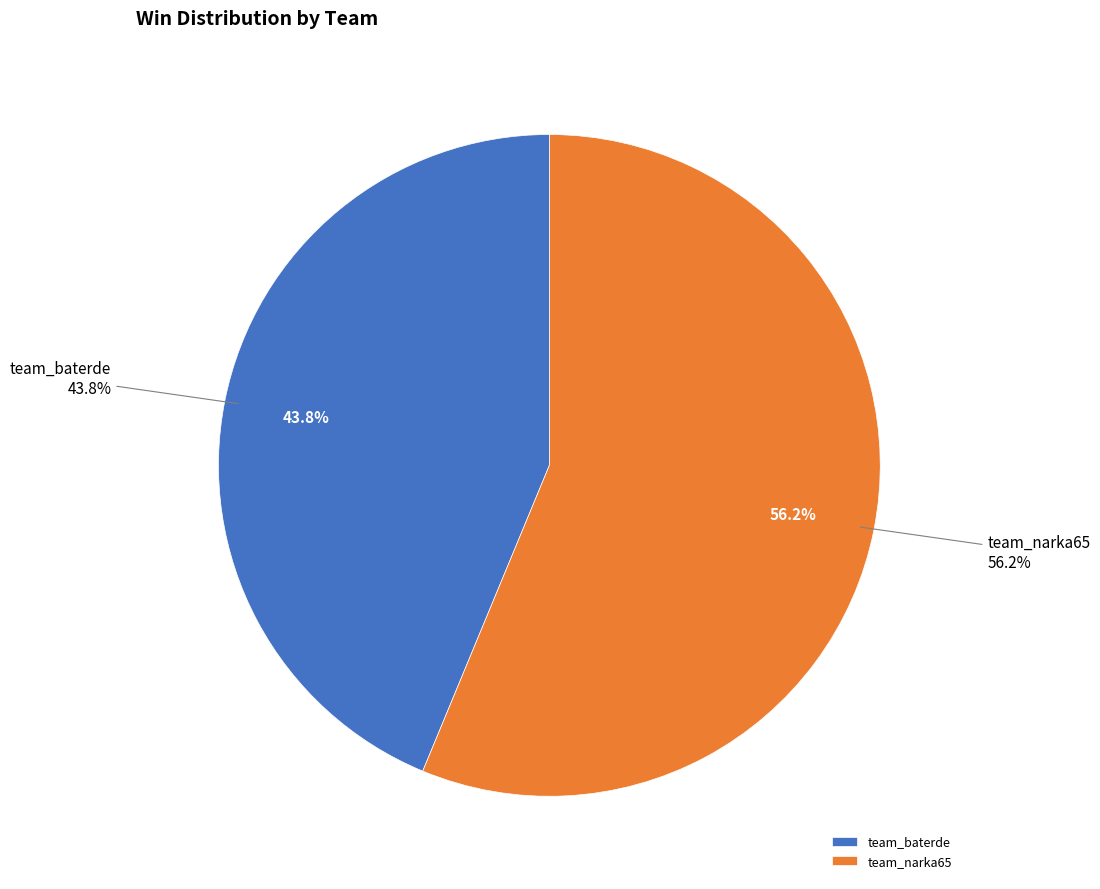

To the nearest percent, what is the difference between the largest and smallest slice percentages?

12%